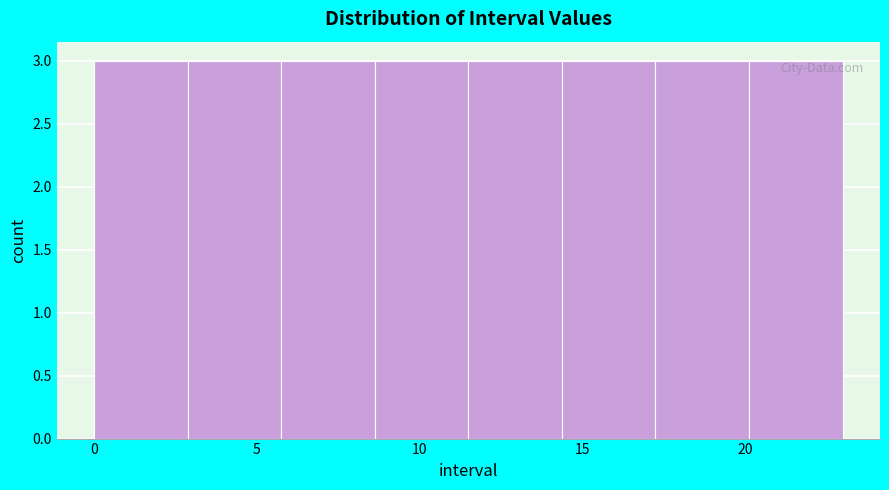

Reading left to right, list every bar in this chart as the range it spans on the x-axis followed by its height. Neither the bar edges nor the heights are printed on the chart, so give them approximately, as read against the axes.

0.0 to 3.0: 3
3.0 to 6.0: 3
6.0 to 8.5: 3
8.5 to 11.5: 3
11.5 to 14.5: 3
14.5 to 17.5: 3
17.5 to 20.0: 3
20.0 to 23.0: 3